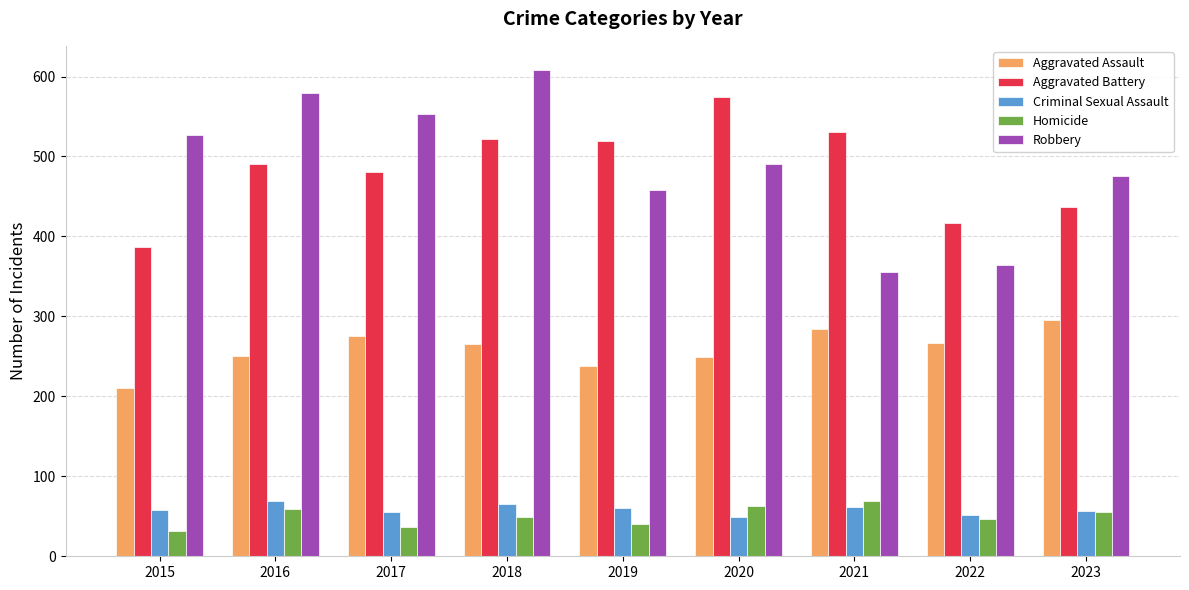

Which series has the largest total across all categories?

Robbery